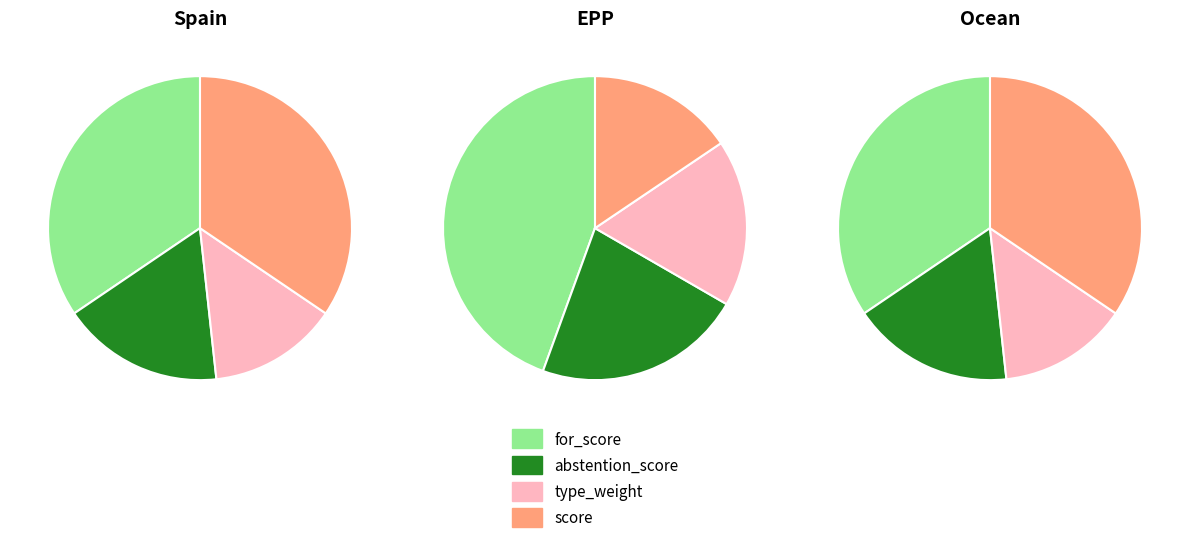

Does abstention_score account for over 50% of the chart?

No